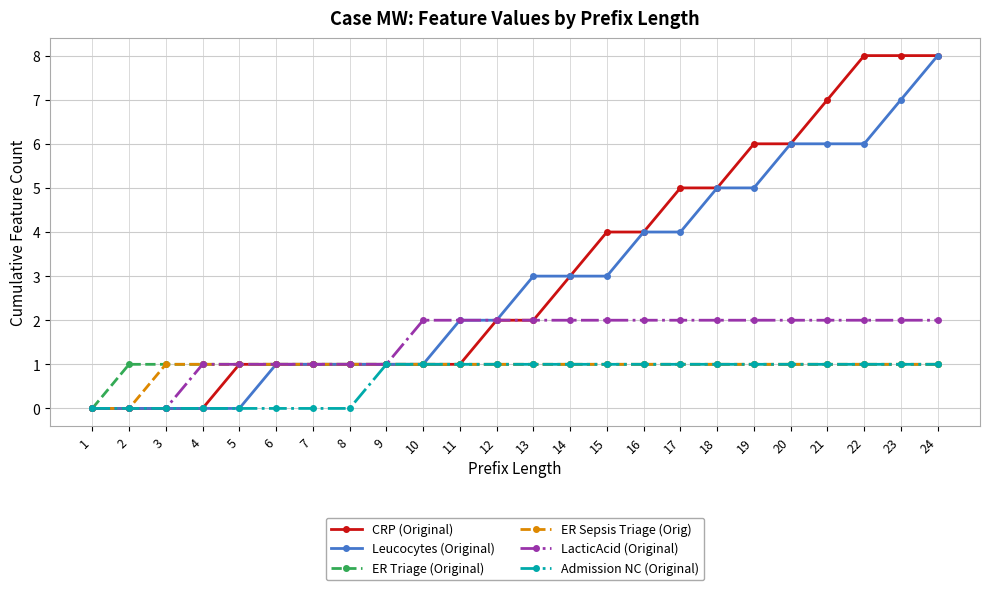

What is the difference between the highest and lowest values at 15?

3